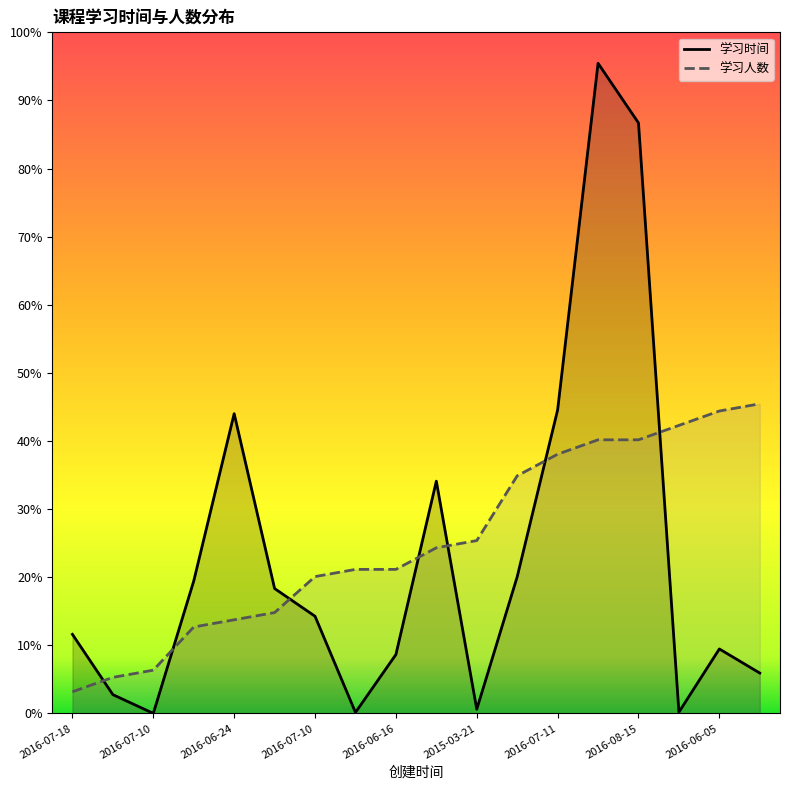

Which category has the highest value in the 学习时间 series?

2016-02-21